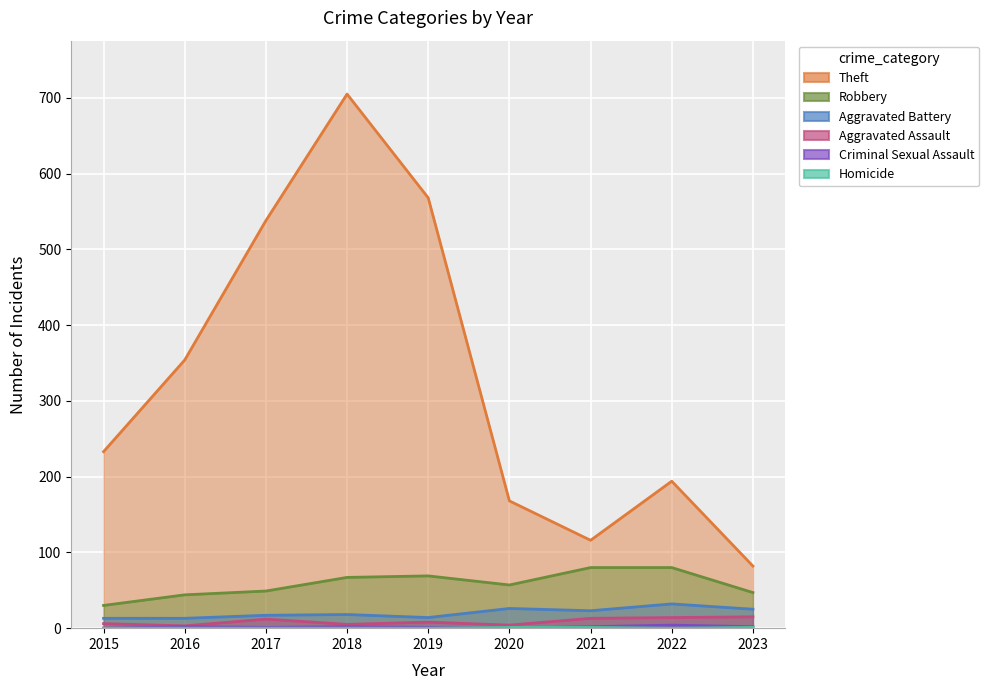

Which category has the highest value across all series?

2018